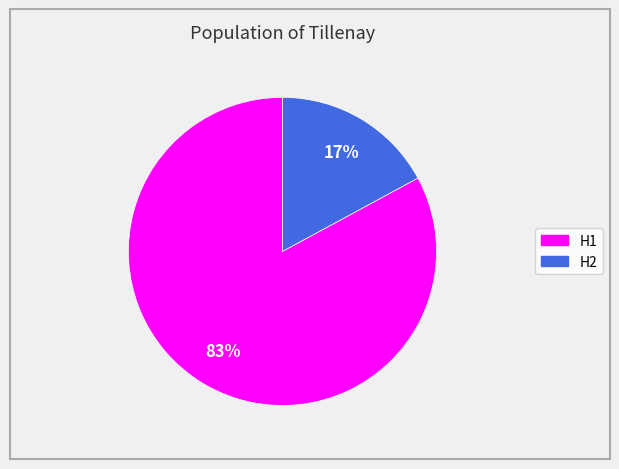

What is the largest slice in the pie chart?

H1